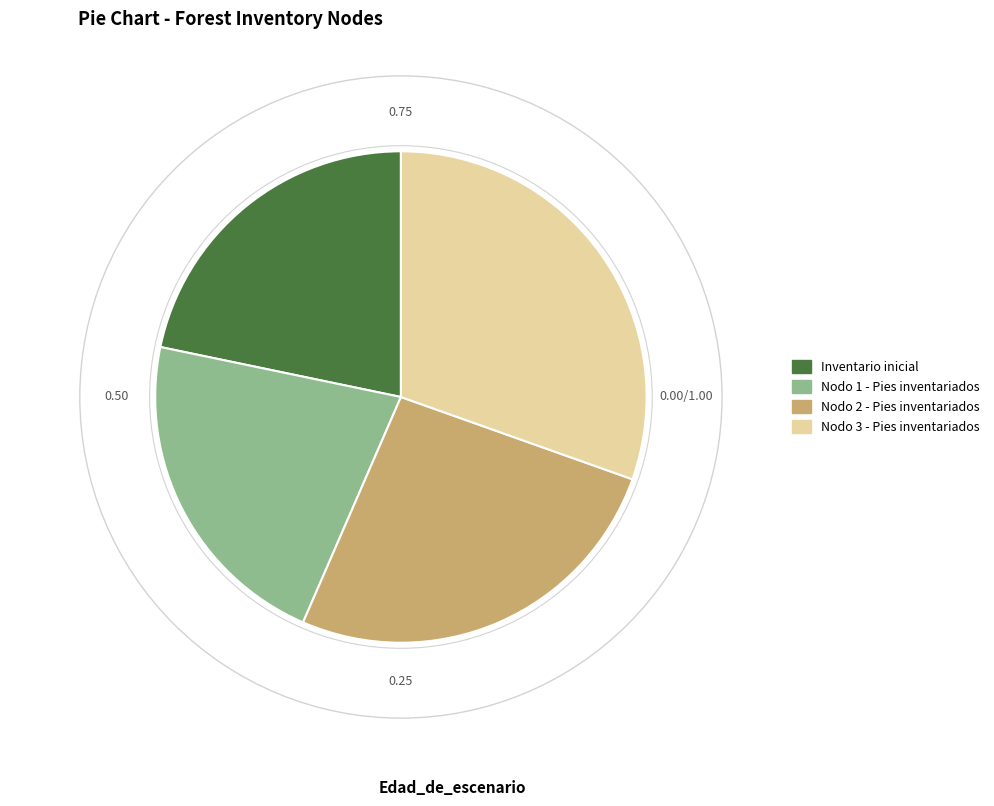

Which has a higher value, Inventario inicial or Nodo 2 - Pies inventariados?

Nodo 2 - Pies inventariados